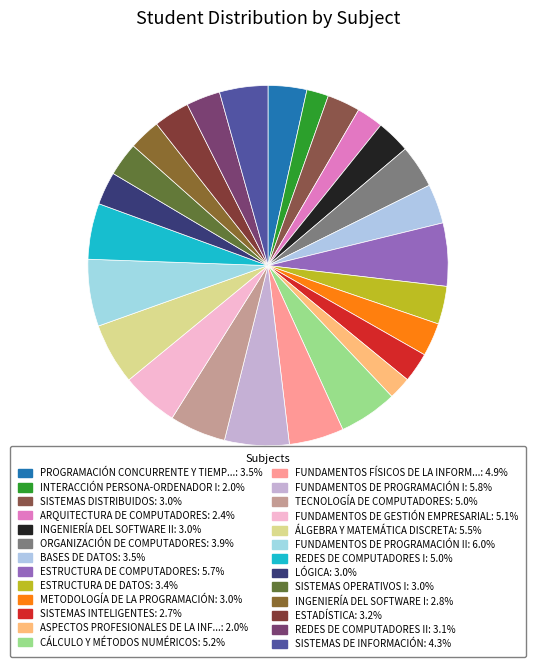

Is there a majority slice in this chart?

No